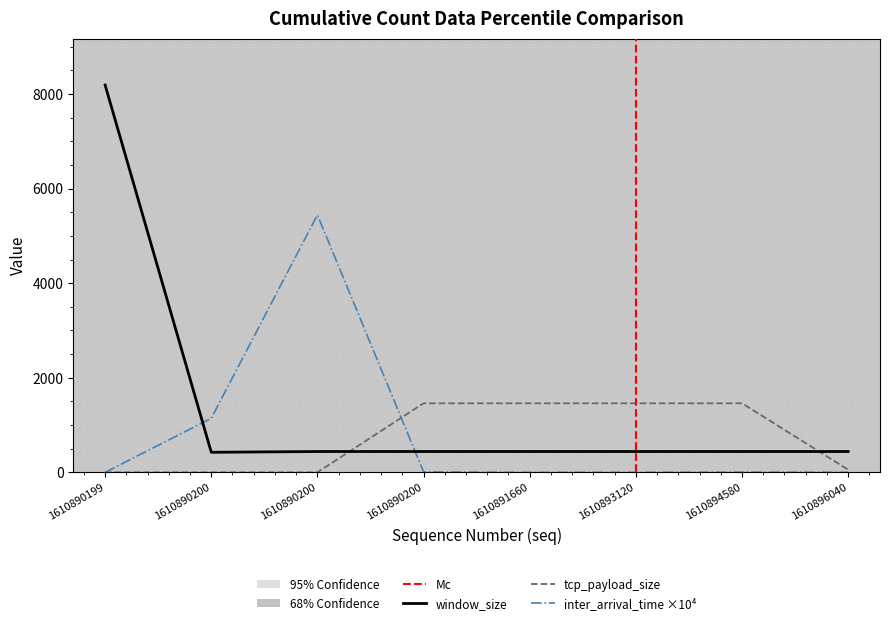

What is the maximum value for window_size?

8190.0